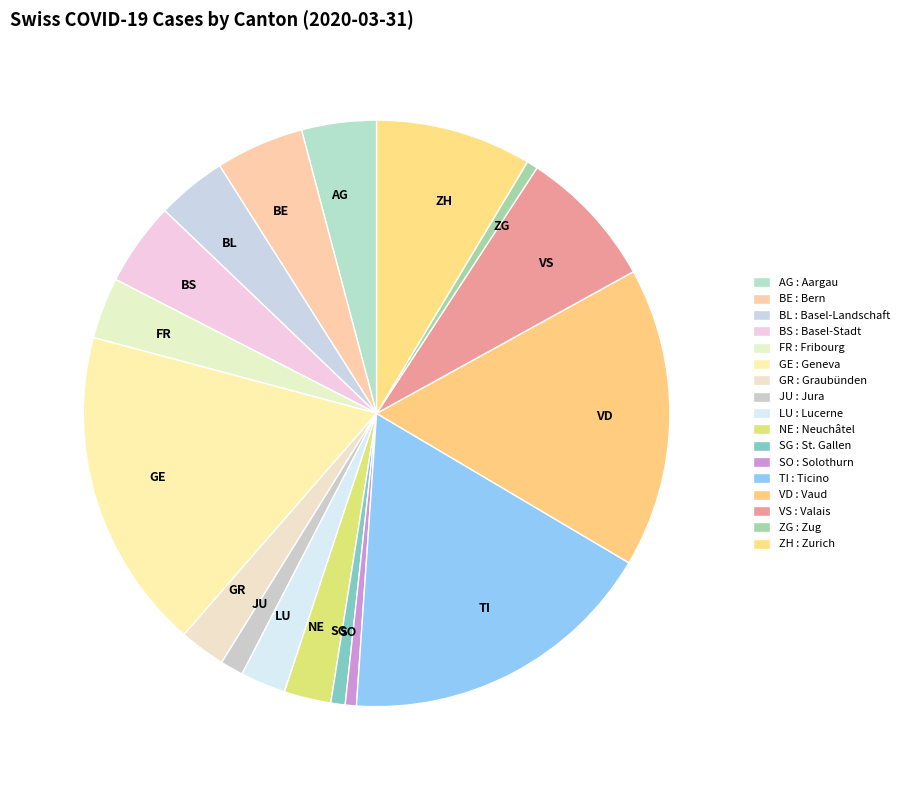

Count the number of slices in the pie.

17